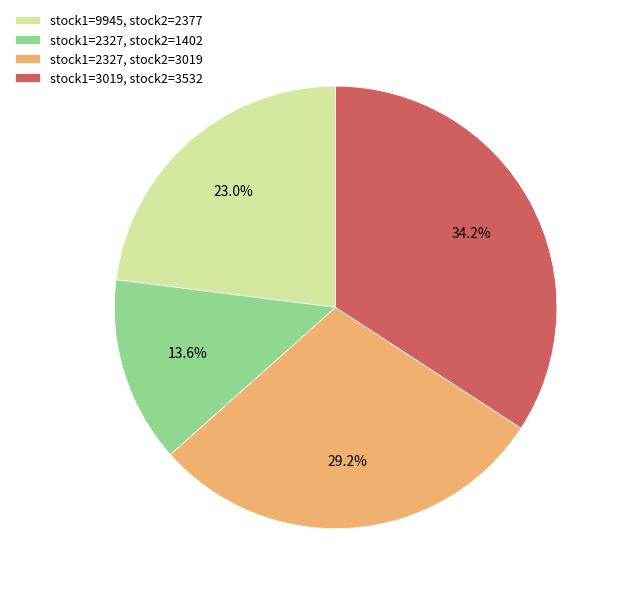

Rank the categories by value from highest to lowest.

stock1=3019, stock2=3532, stock1=2327, stock2=3019, stock1=9945, stock2=2377, stock1=2327, stock2=1402